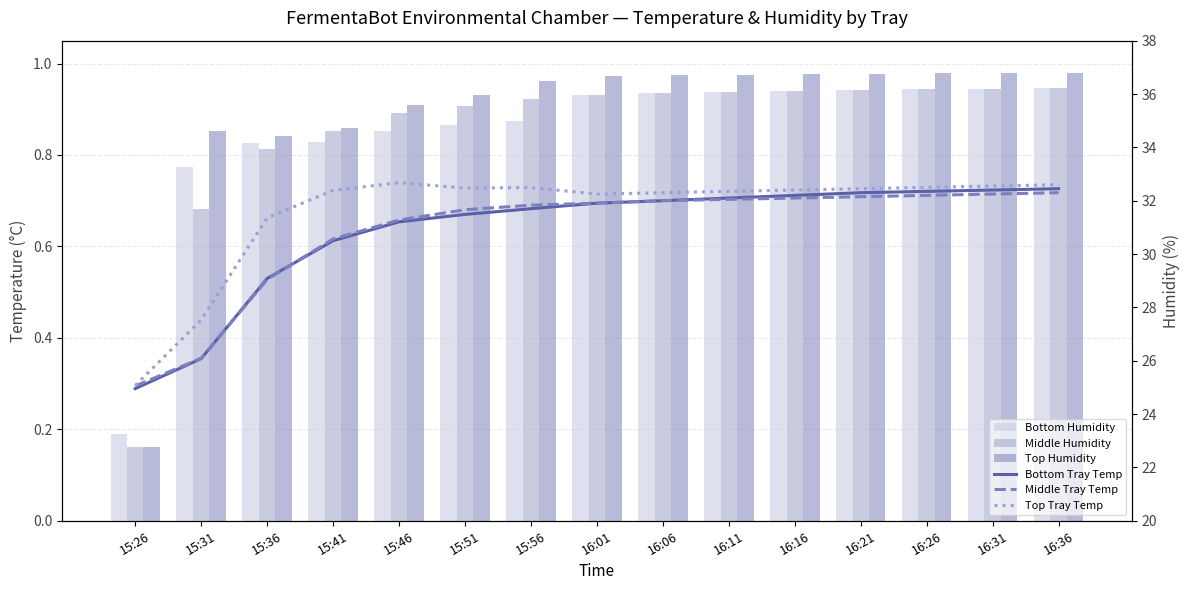

Is the value of Bottom Humidity at 16:11 greater than the value of Top Humidity at 16:06?

No